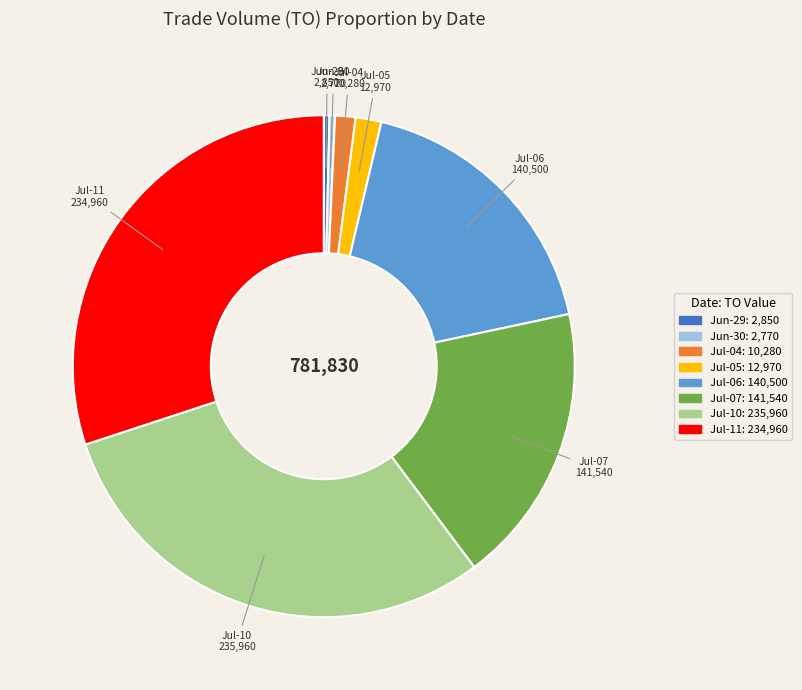

Count the number of slices in the pie.

8